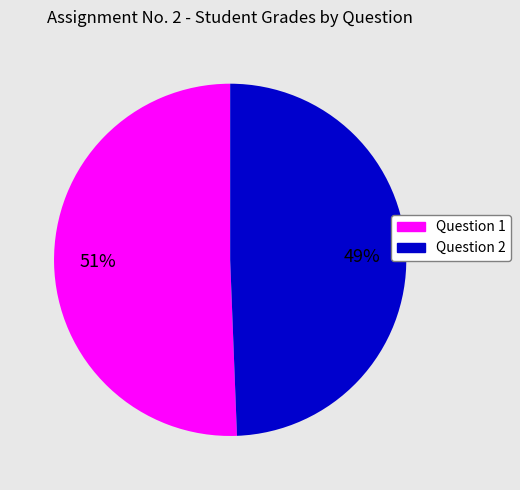

Count the number of slices in the pie.

2